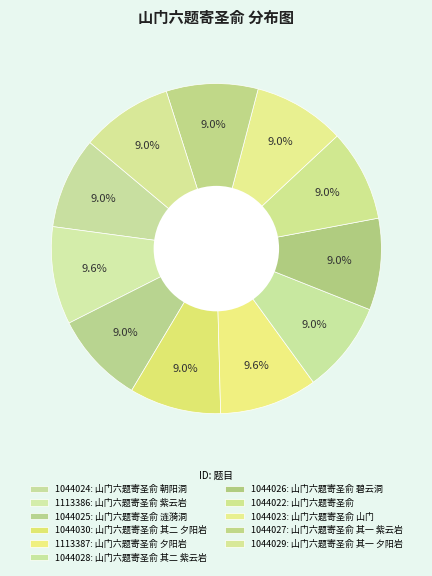

How many slices are in this pie chart?

11